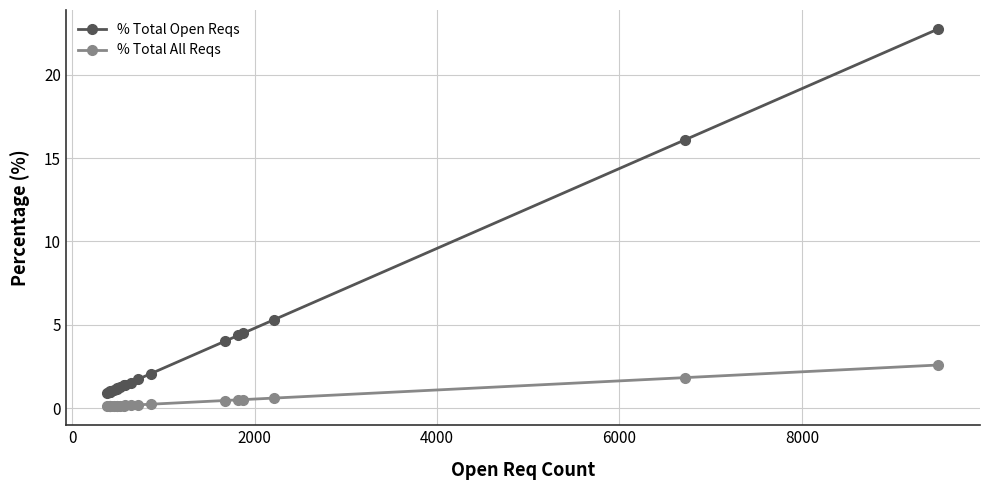

What is the minimum value for % Total Open Reqs?

0.9